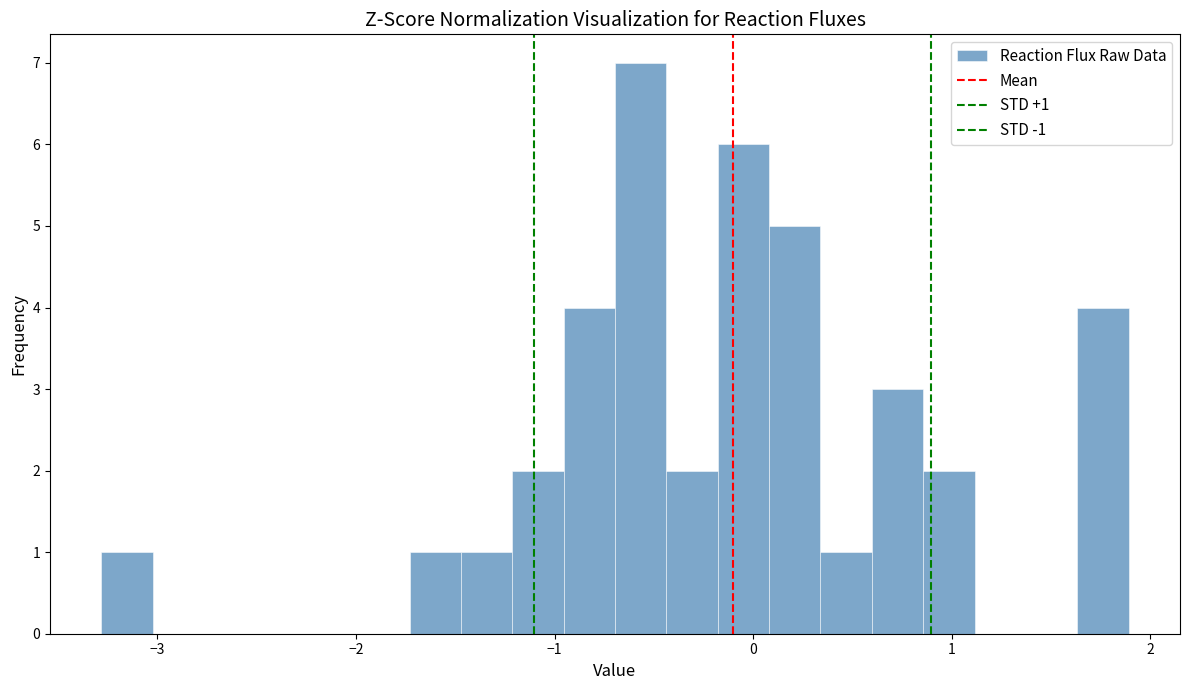

Around what value on the x-axis is the tallest bar? Give the approximate position of its centre, as read against the axis.

-0.6